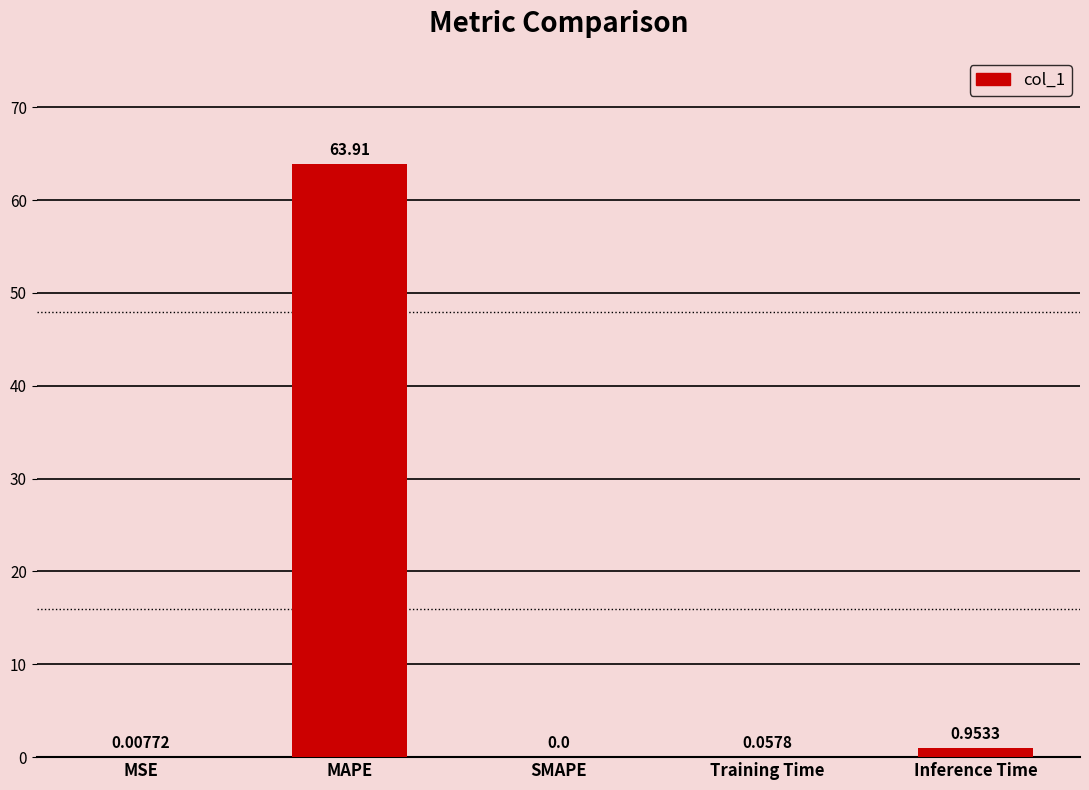

What is the average value?

13.0